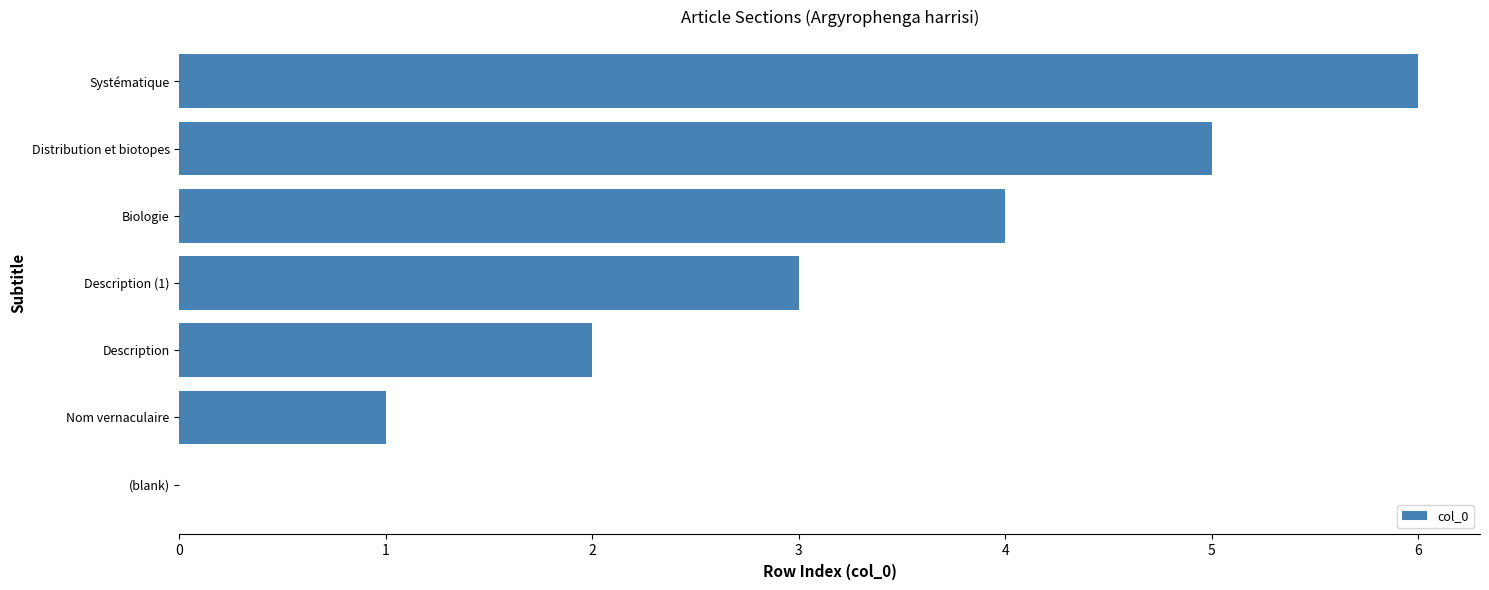

Between Description (1) and Distribution et biotopes, which is larger?

Distribution et biotopes